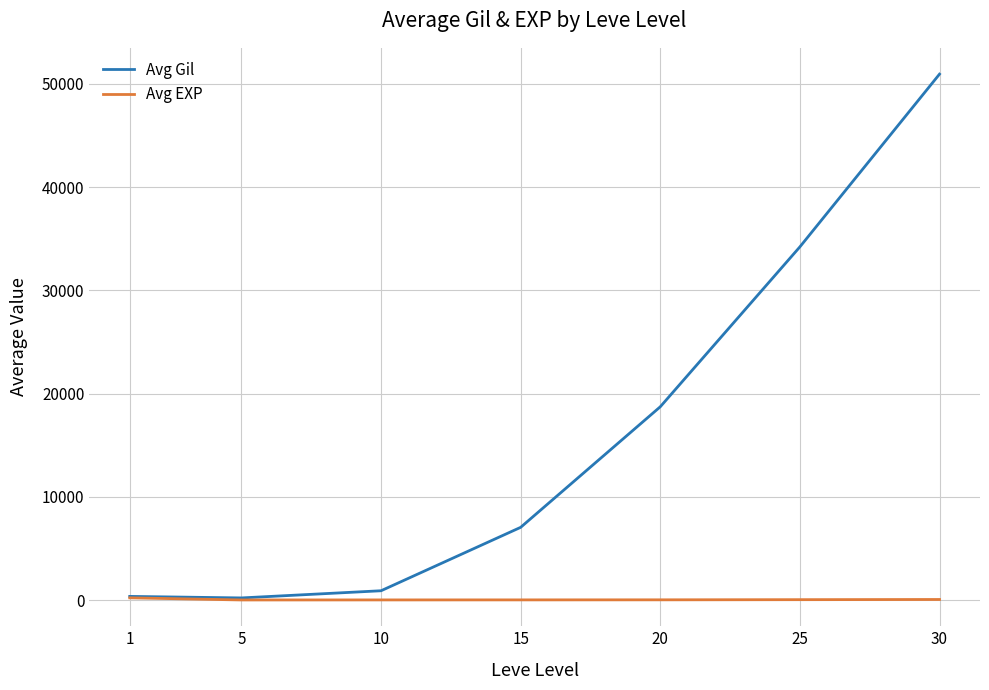

Rank the series by their average value, from lowest to highest.

Avg EXP, Avg Gil